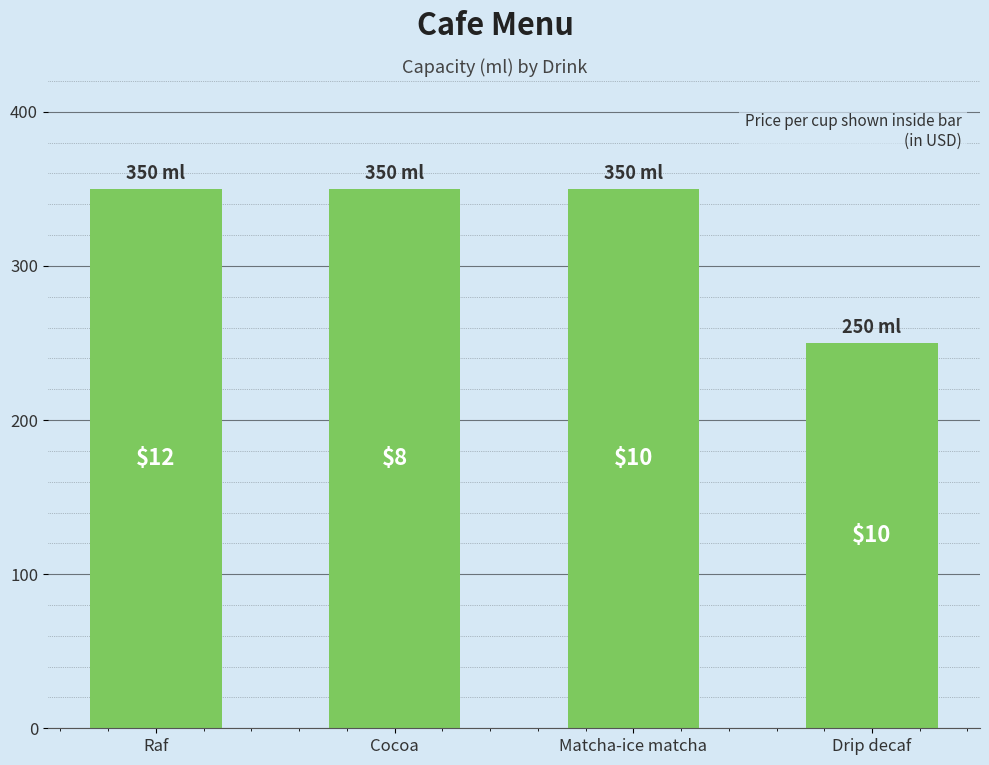

Which has a higher value, Raf or Matcha-ice matcha?

Raf